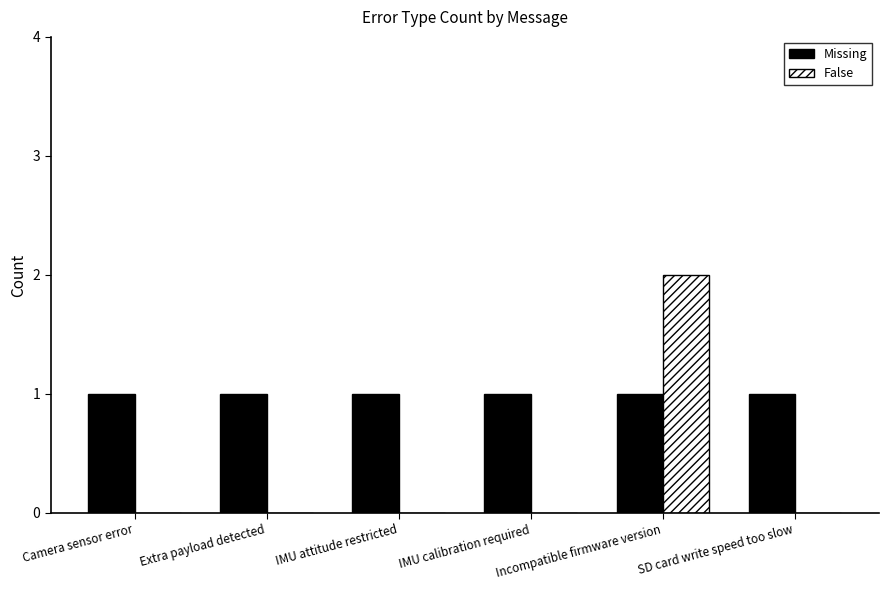

At which category is the sum across all series the highest?

Incompatible firmware version